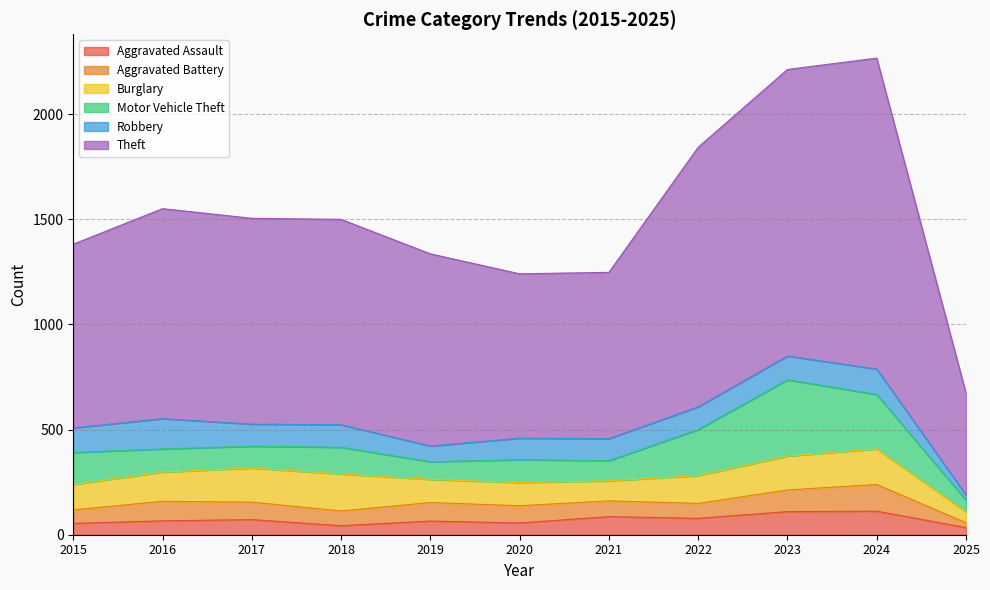

Between 2017 and 2022, which series saw the biggest shift?

Theft